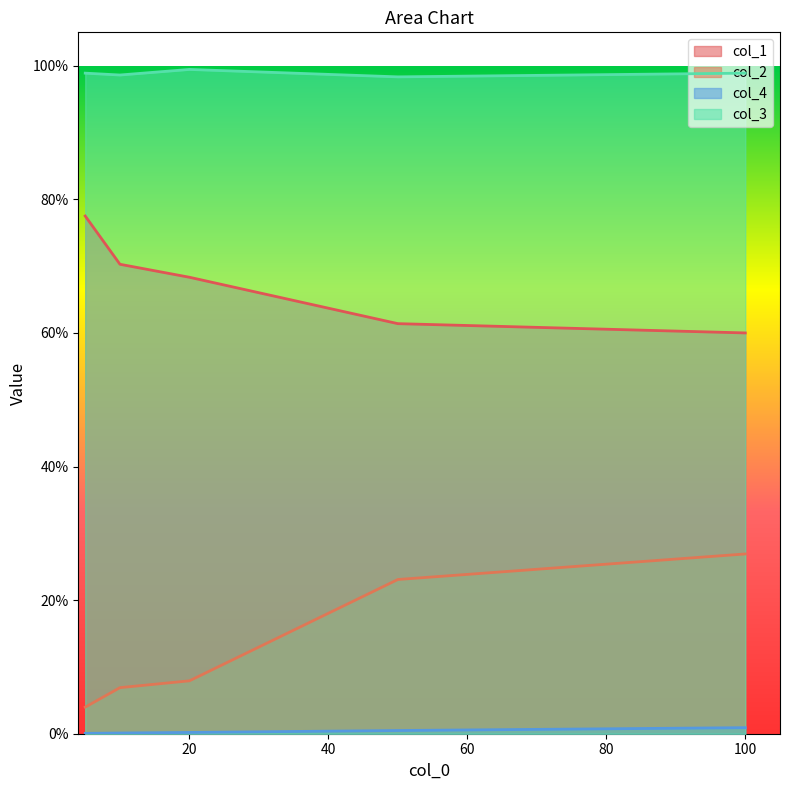

Which series has the largest total across all categories?

col_3